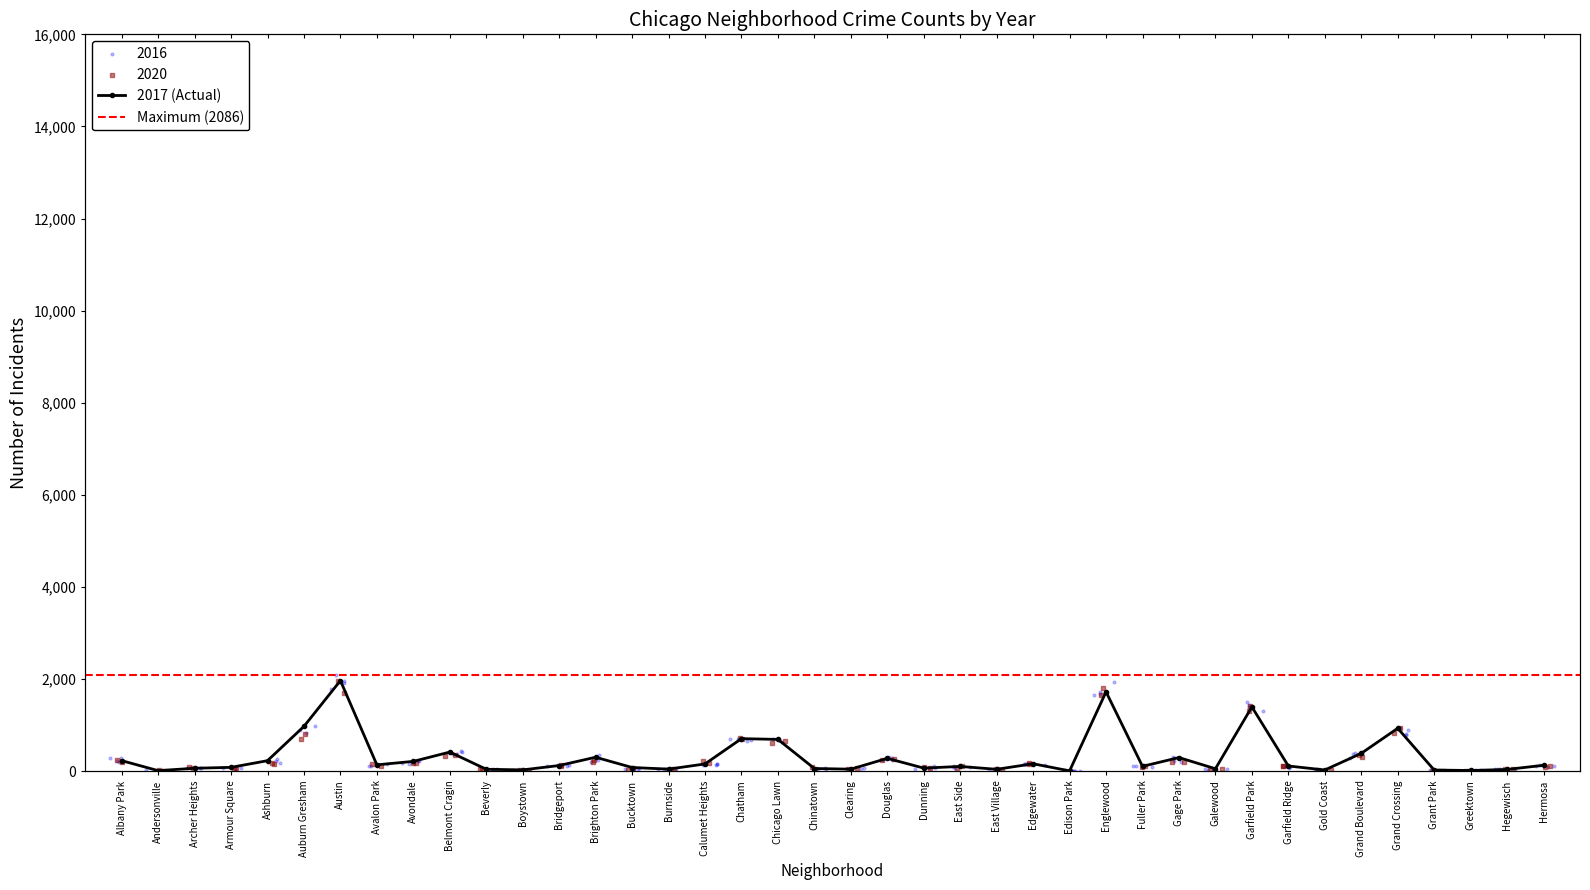

At how many categories does at least one series exceed 623?

7